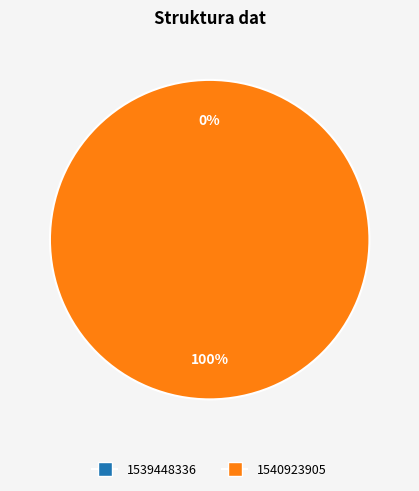

What is the smallest slice in the pie chart?

1539448336